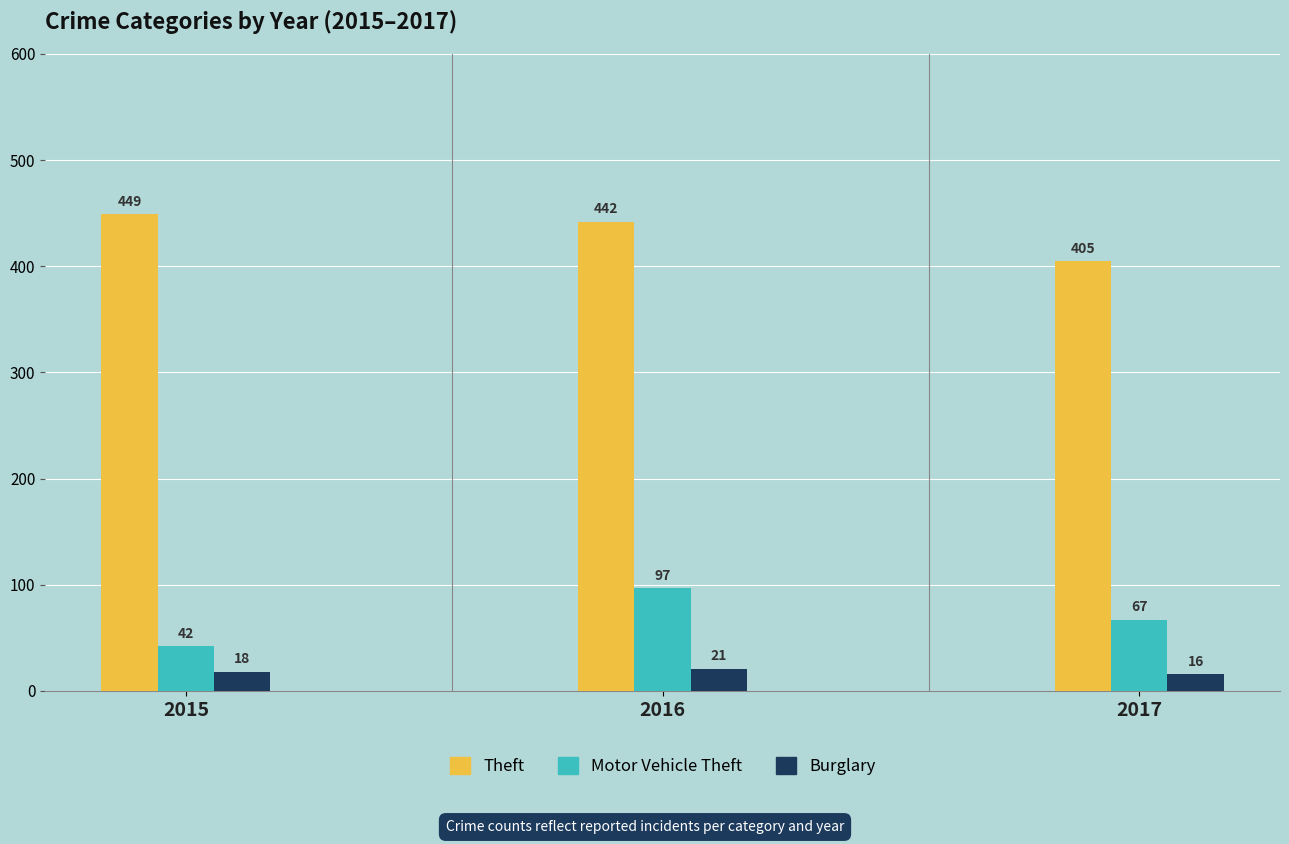

The Theft series shows 780 at 2016. True or false?

False